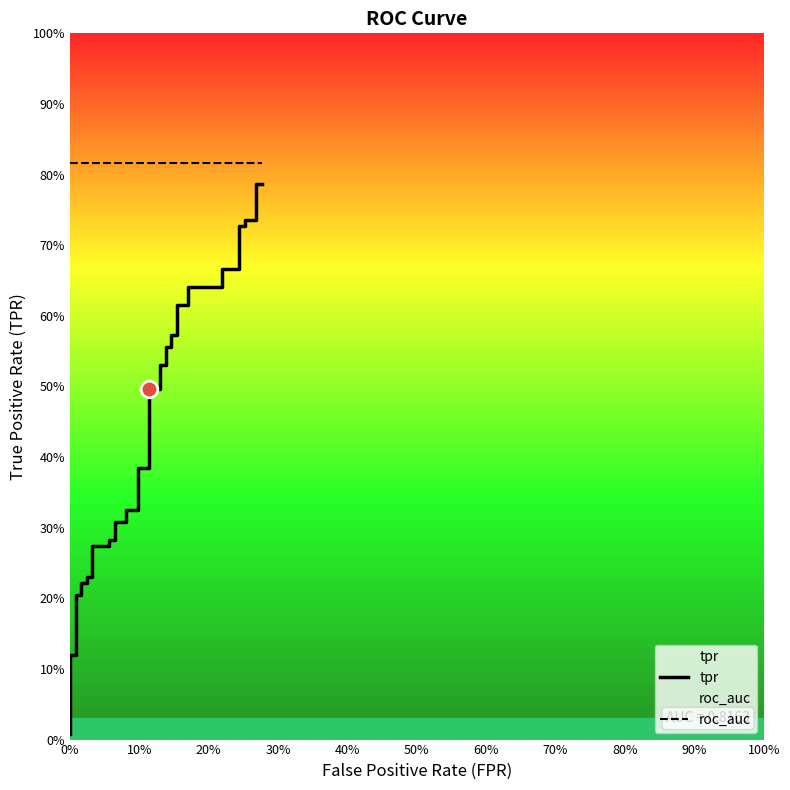

Which series has the widest spread of values?

tpr